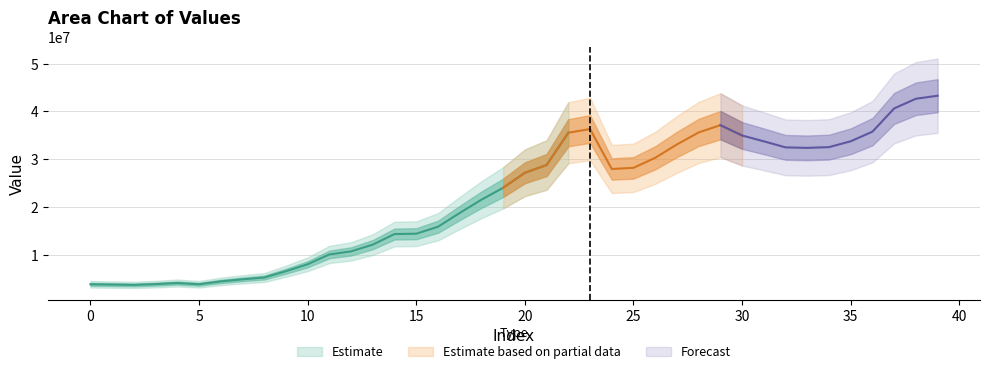

Reading right to left, what are all the values shown in this chart?

43293867.8	42661023.3	40638030.7	35765552.9	33755071.1	32526334.6	32369215.3	32474147.3	33741996.8	34962257.4	37128714.2	35603090.0	33093823.5	30294118.1	28191829.1	27948533.8	36318122.3	35542694.2	28783647.2	27154559.1	24011693.7	21515675.4	18734664.1	15853193.0	14395438.8	14322308.6	12110206.1	10692052.8	10049812.0	7992647.8	6536885.3	5211489.2	4835663.0	4404039.3	3805833.1	4061865.4	3831009.6	3667794.3	3733330.4	3798866.4